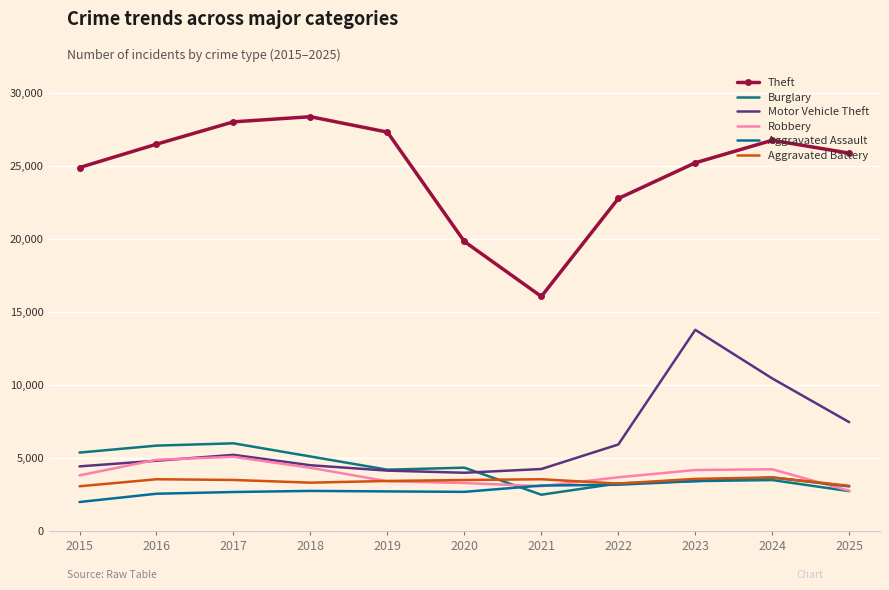

What is the value of the Robbery point at the 11th from the left?

2758